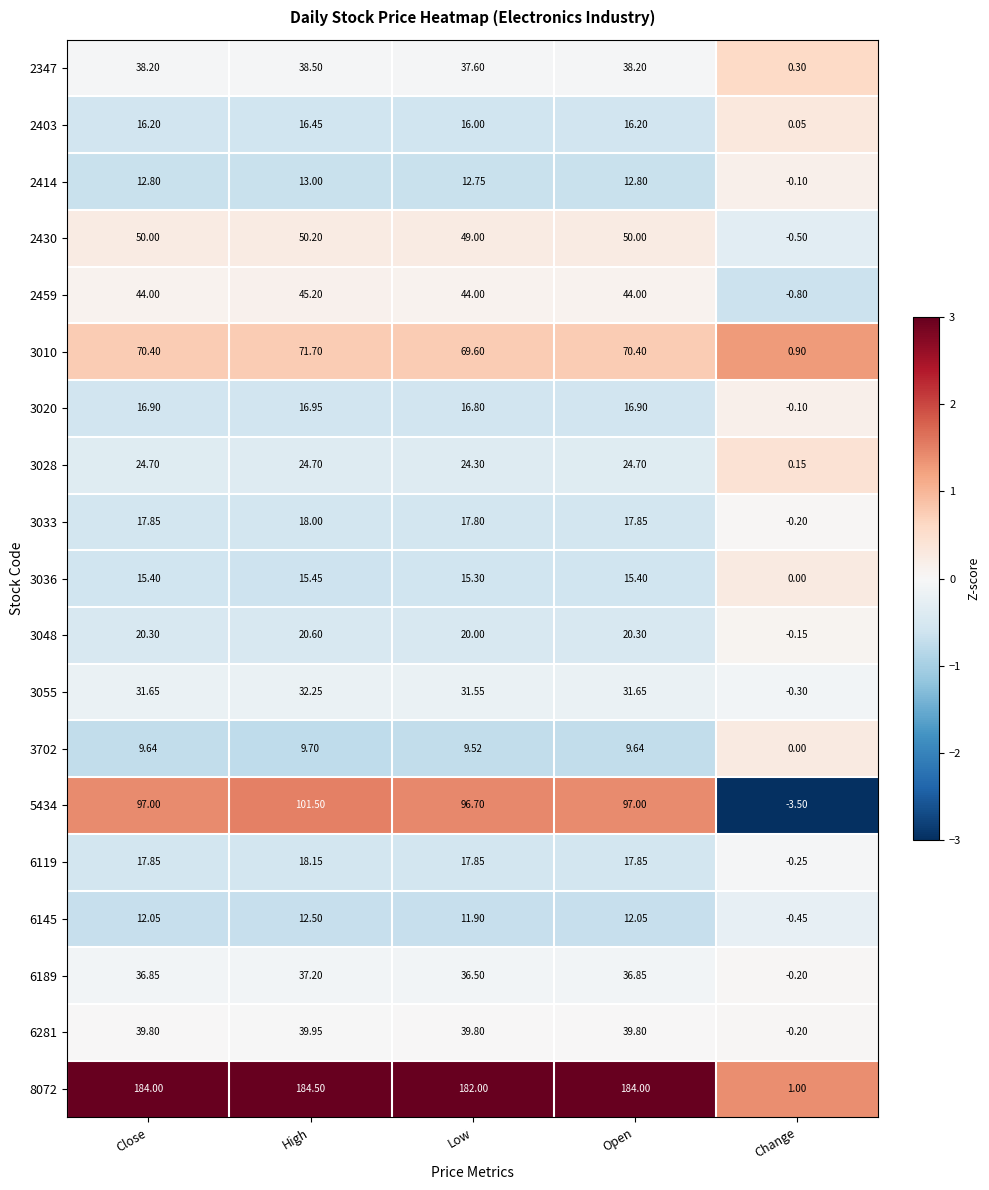

How many distinct data groups are displayed?

19